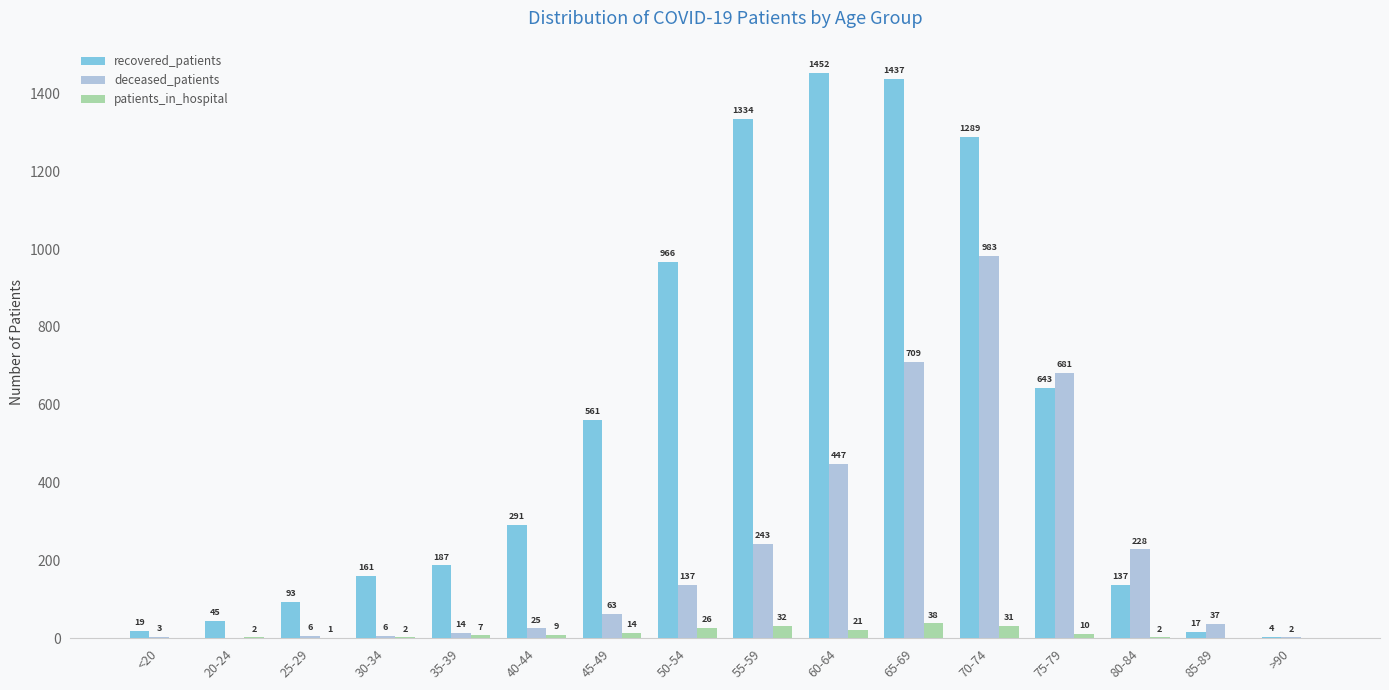

What are all the series names shown in the legend?

recovered_patients, deceased_patients, patients_in_hospital